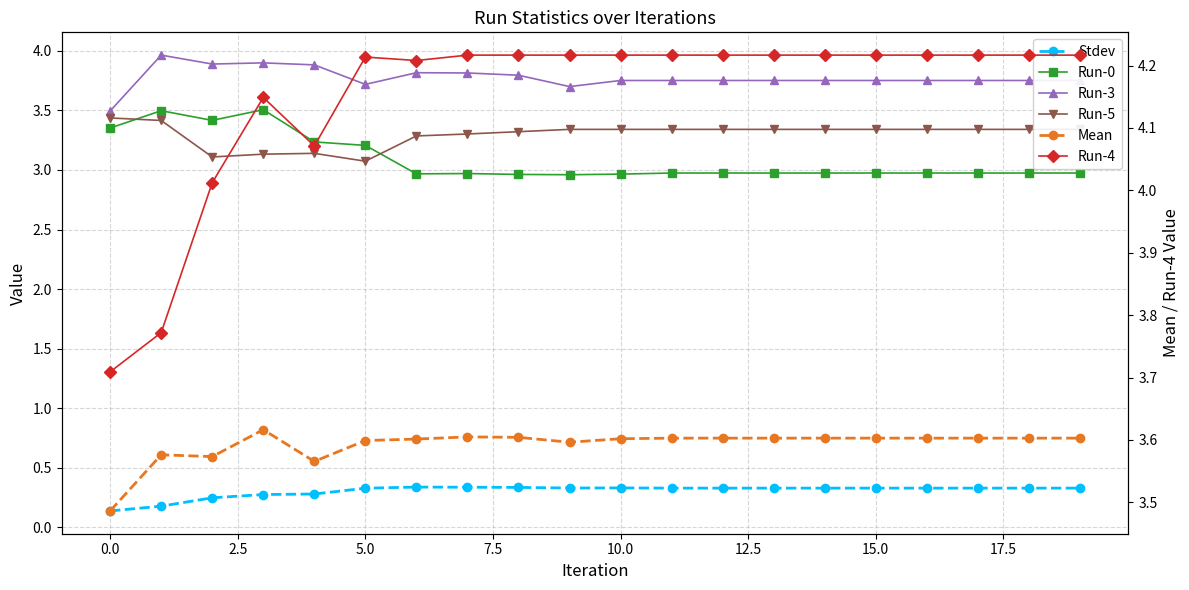

Is it true that Stdev equals 0.2 at 13?

False